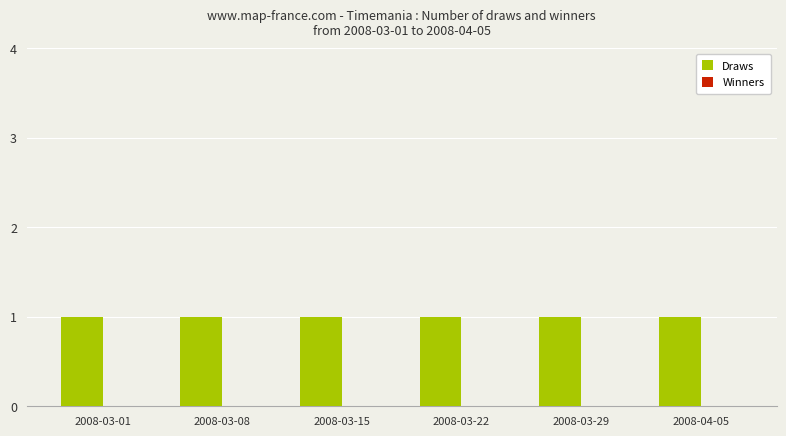

The Winners series shows 0 at 2008-04-05. True or false?

True